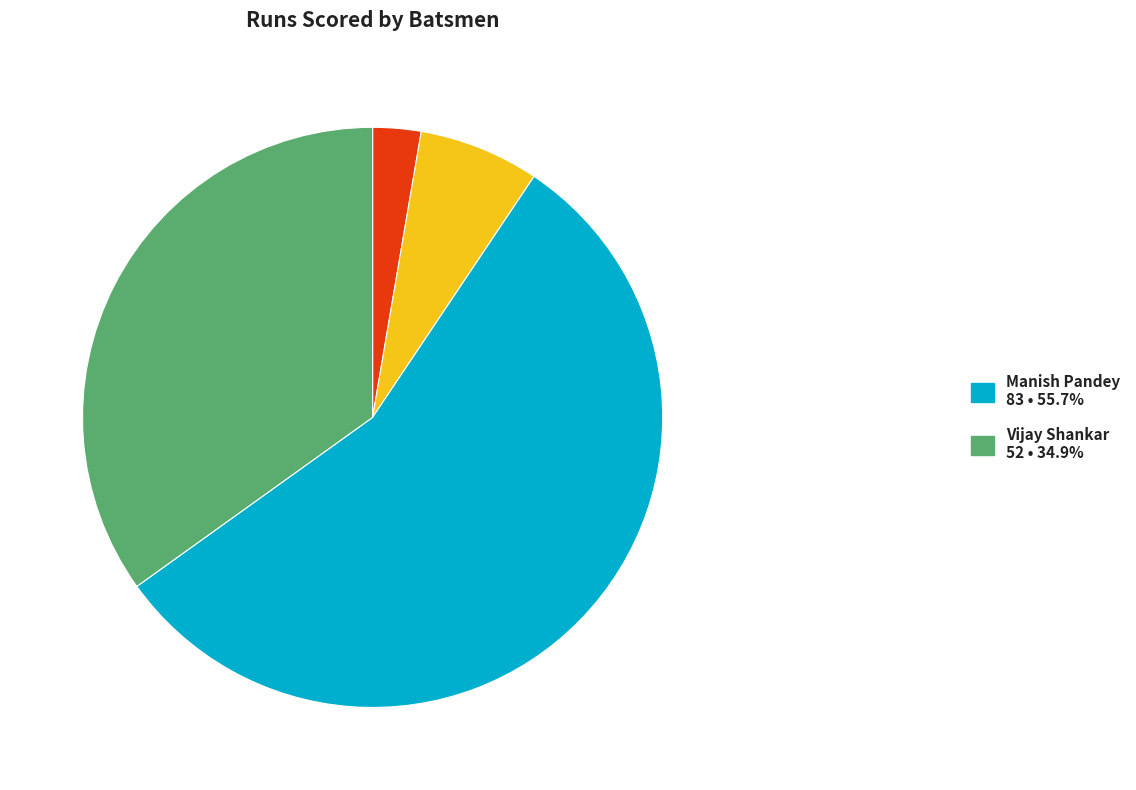

Is there any slice that represents more than half of the pie?

Yes